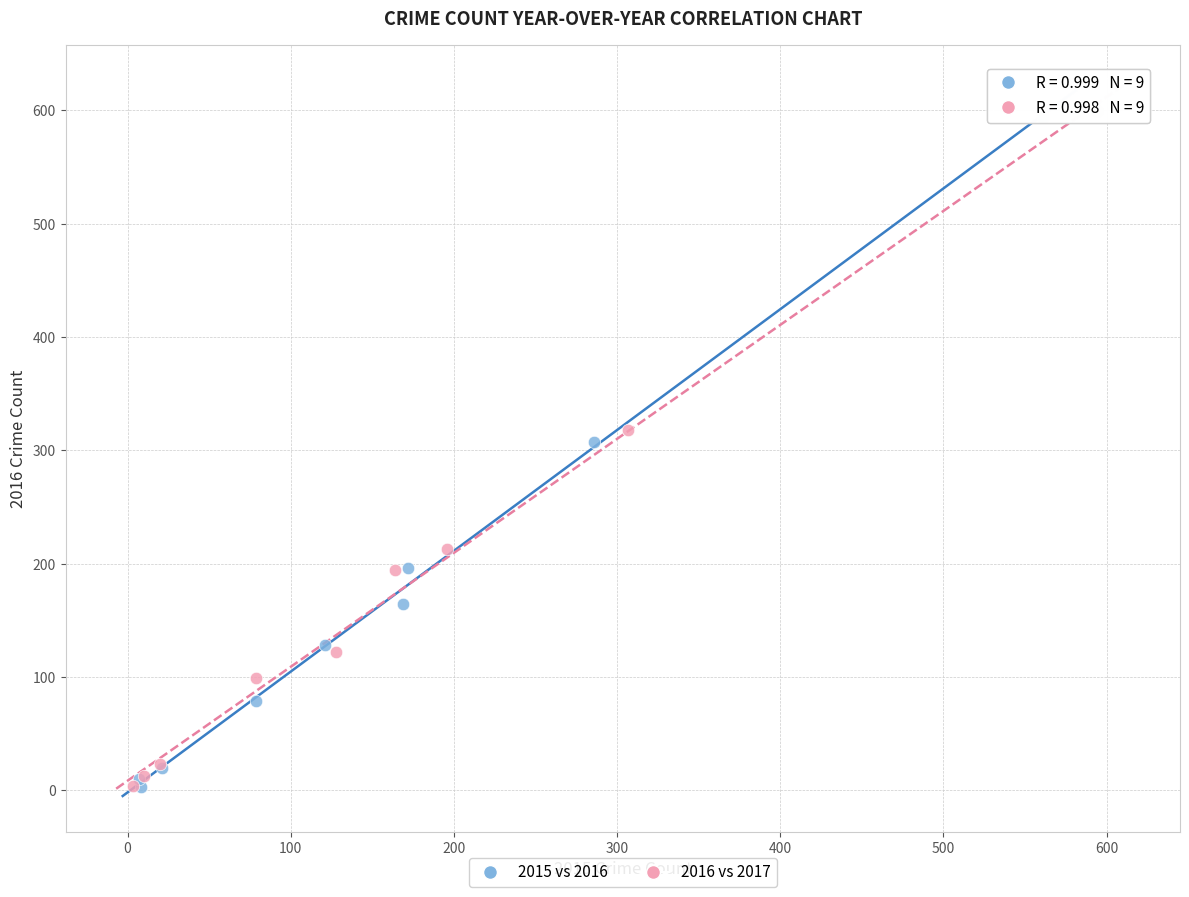

Which series has the largest Y range (max minus min)?

2016 vs 2017